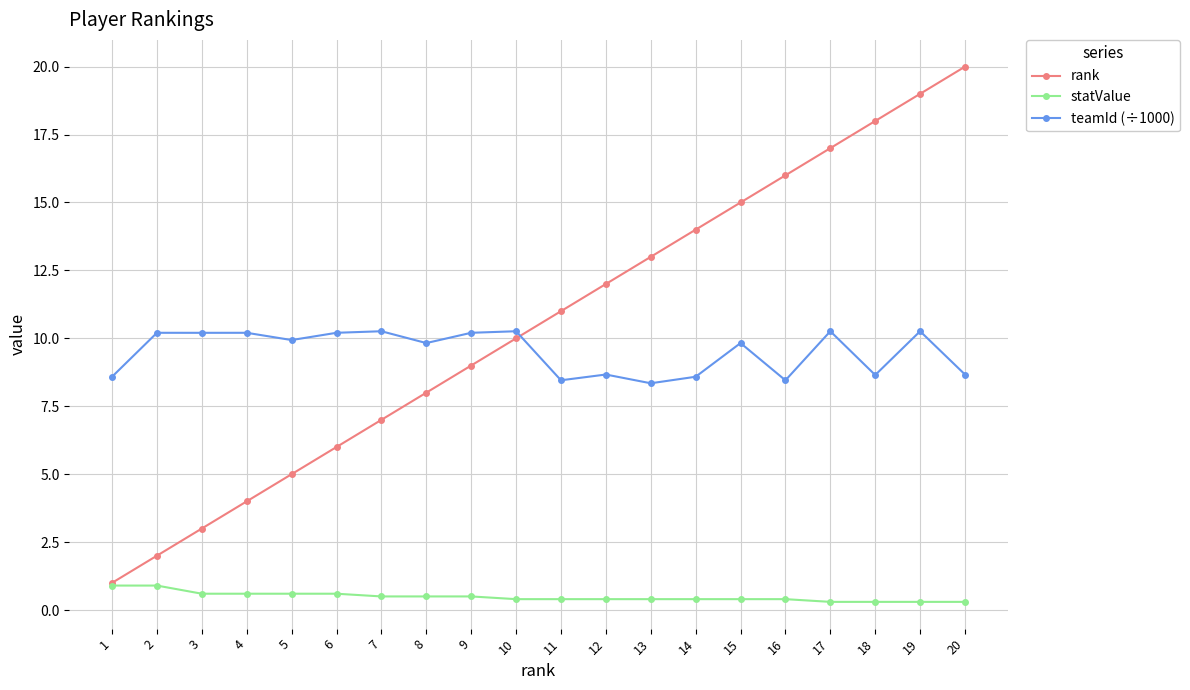

What is the sum of all rank values?

210.0